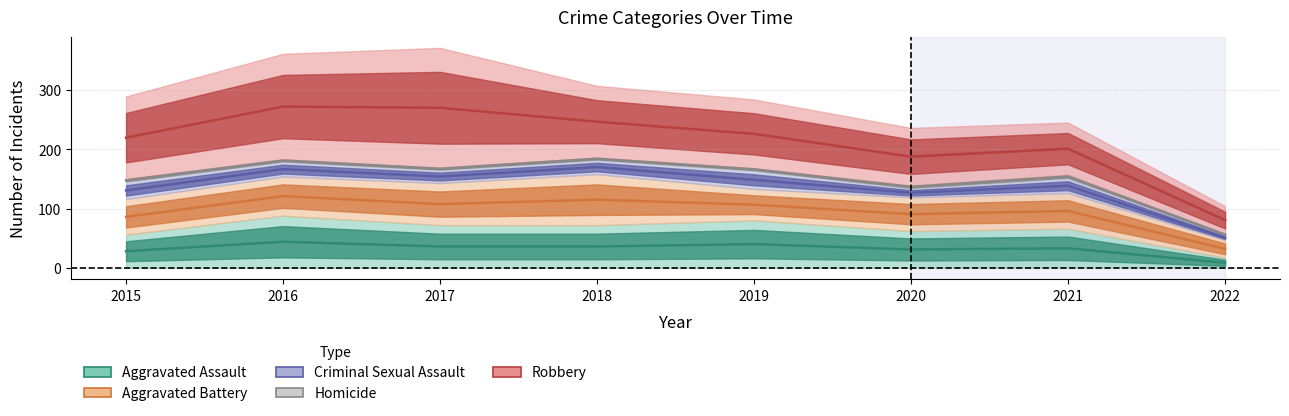

Reading left to right, transcribe all the data shown in this chart.

Aggravated Assault: 56	88	72	72	80	62	66	17
Aggravated Battery: 60	66	71	86	53	57	60	30
Criminal Sexual Assault: 29	25	22	24	31	15	25	8
Homicide: 5	4	4	4	4	5	6	2
Robbery: 139	178	202	121	116	97	88	47